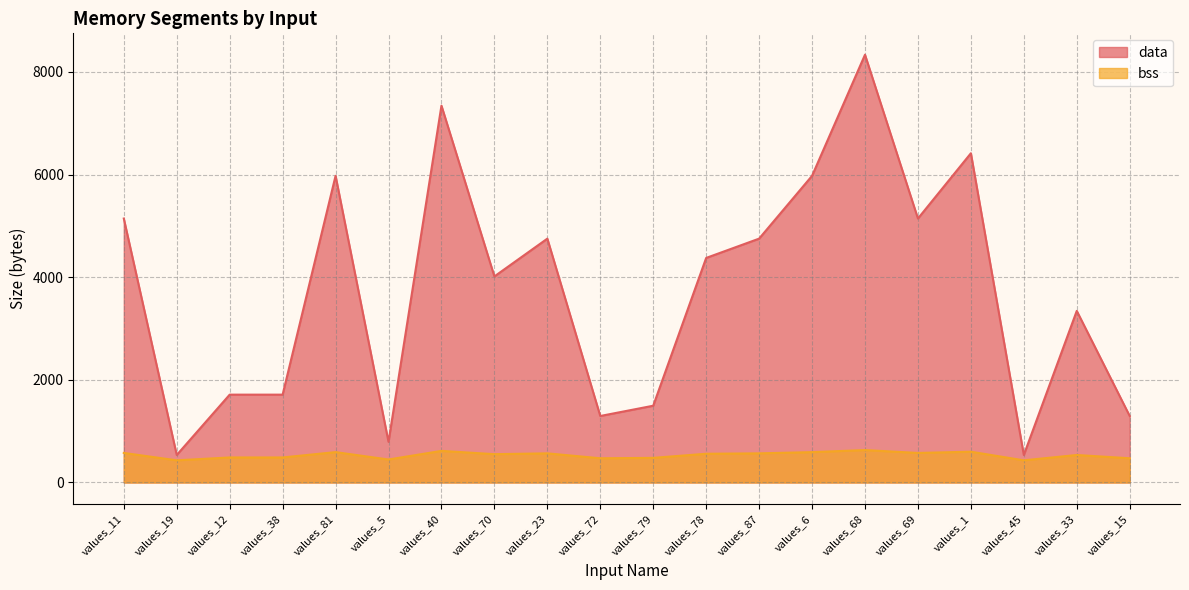

True or false: data and bss cross at least once.

False